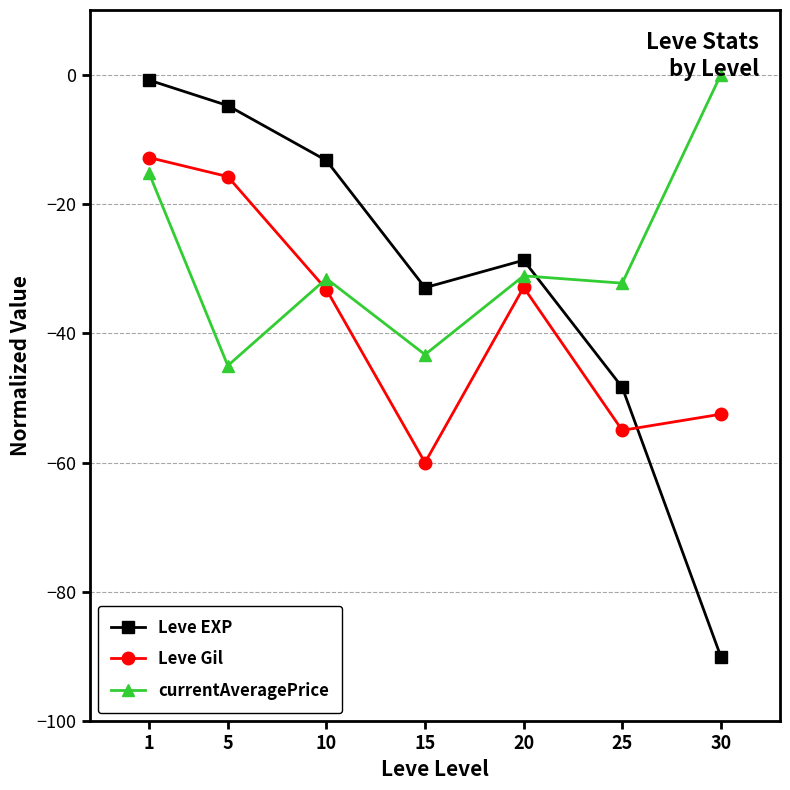

The value of Leve Gil at 1 is -20.3. True or false?

False